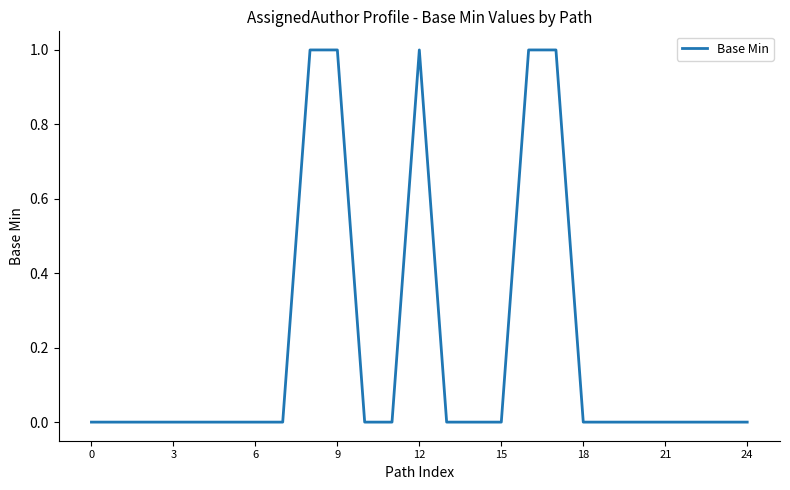

Count the values in the range 0 to 1.

25